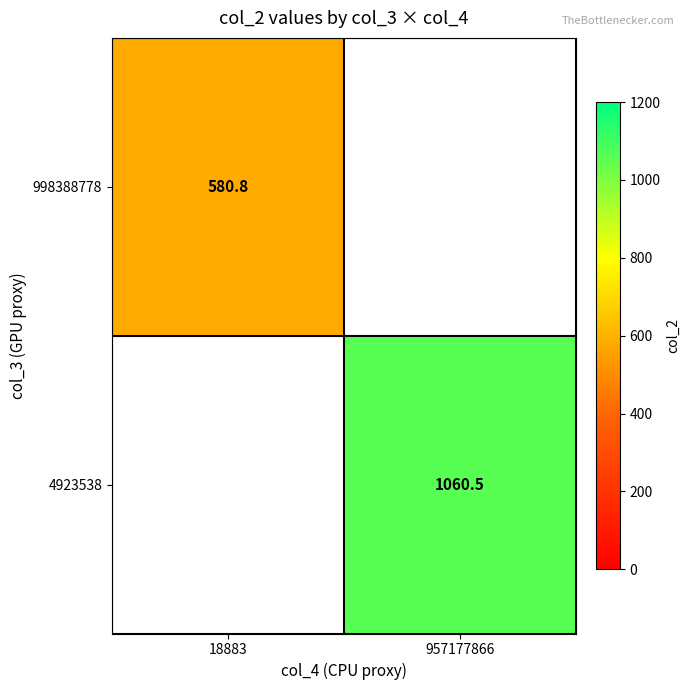

How many values in 4923538 are above zero?

1